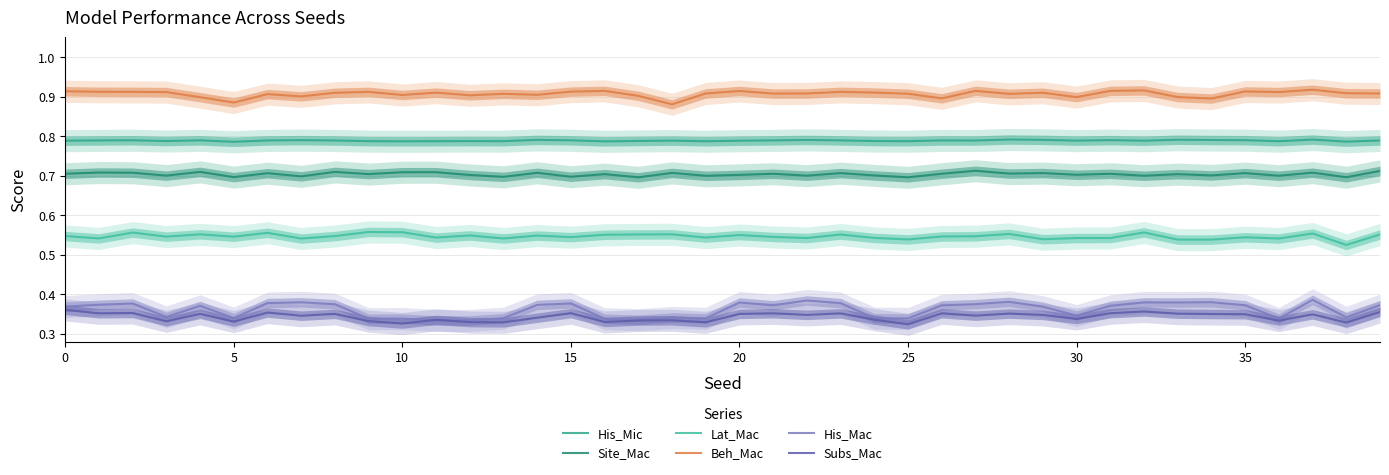

True or false: Beh_Mac and His_Mic cross at least once.

False